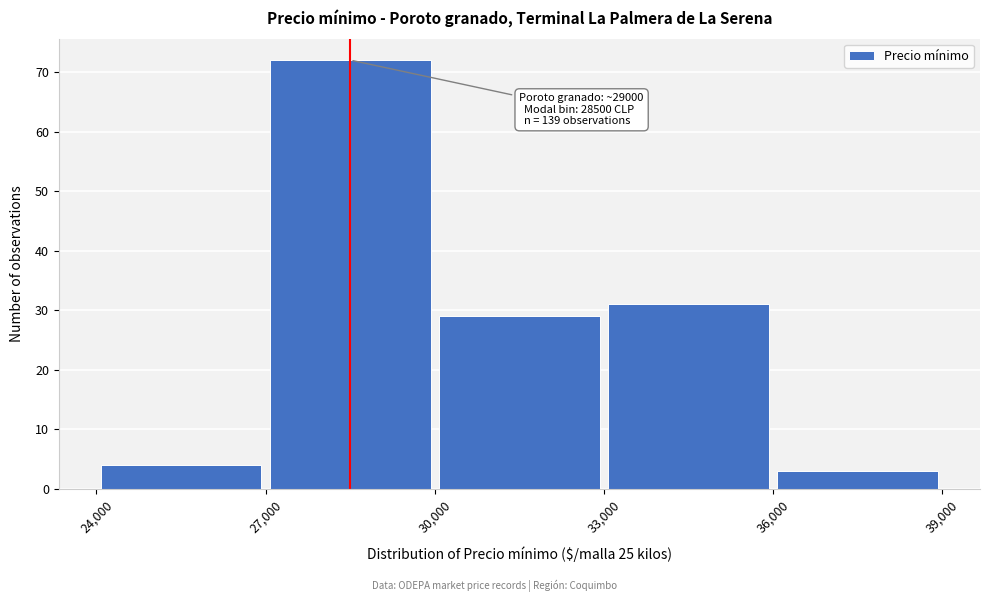

Which range on the x-axis has the tallest bar?

27,000 to 30,000